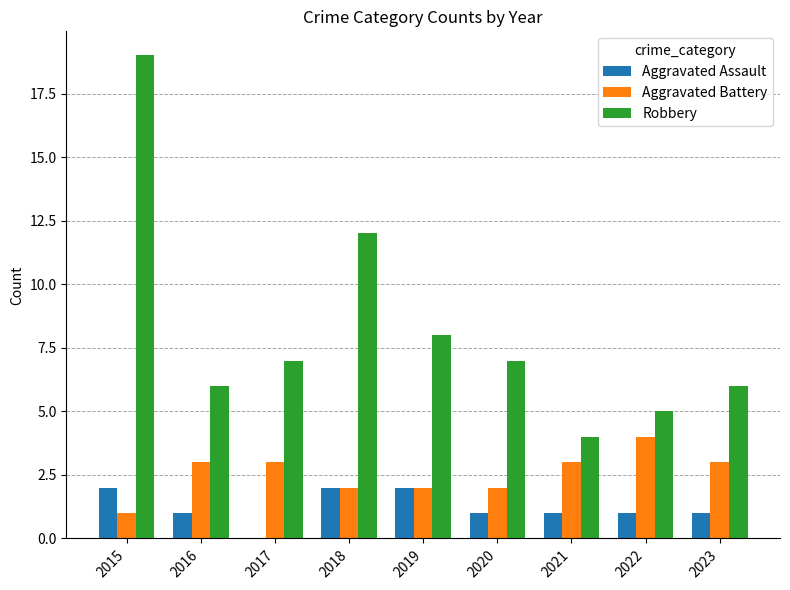

What is the sum of all Aggravated Assault values?

11